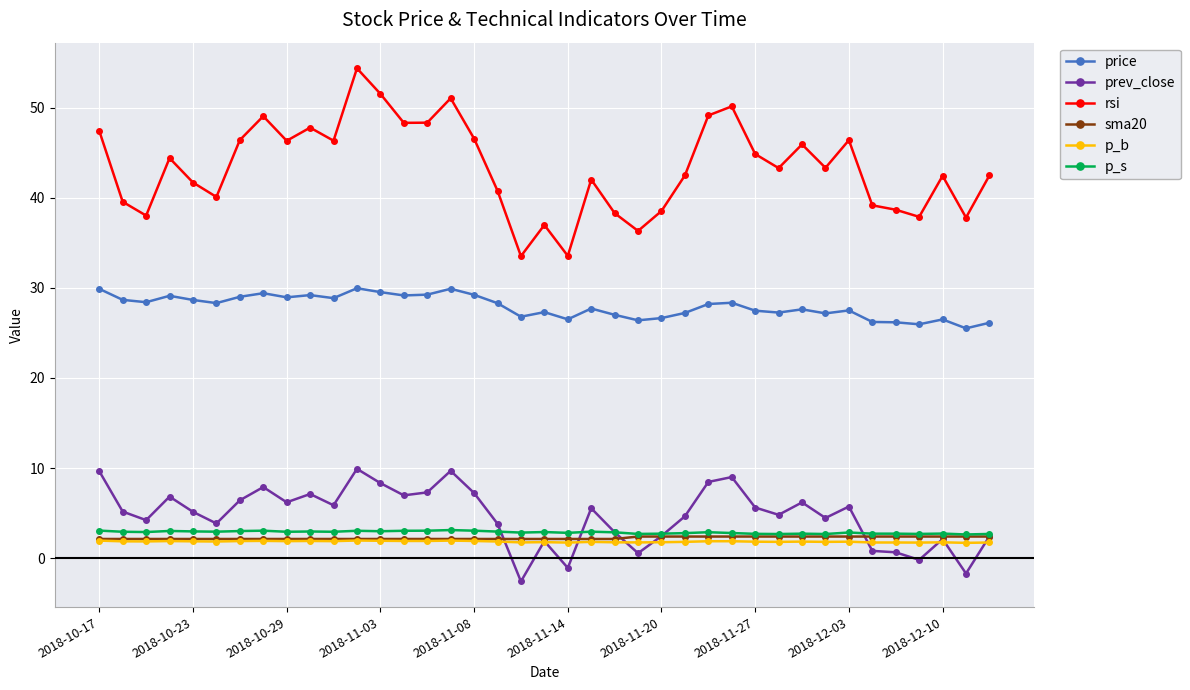

Which series has the largest total across all categories?

rsi